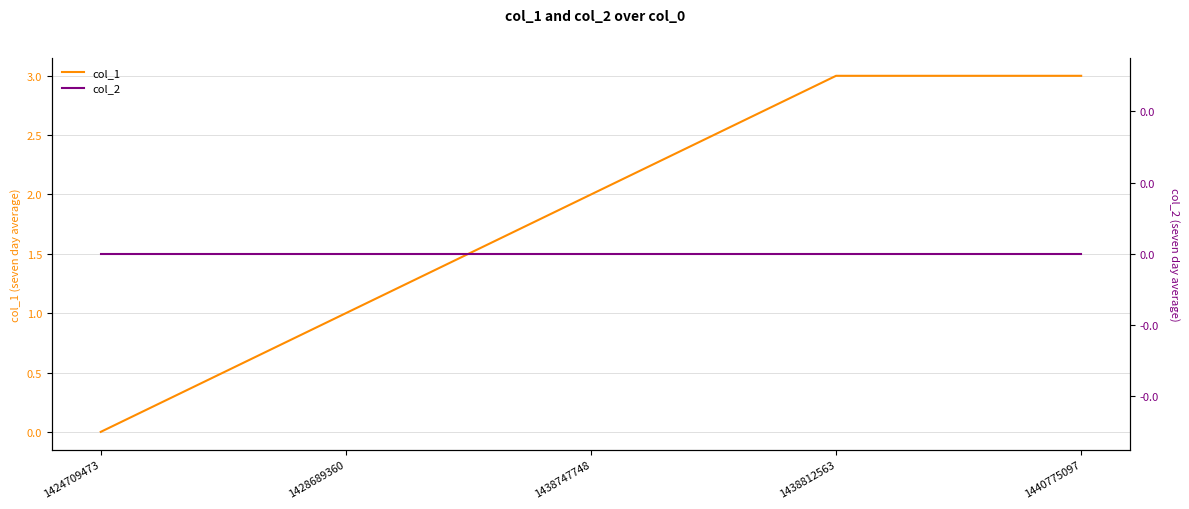

The value of col_2 at 1424709473 is 0. True or false?

True